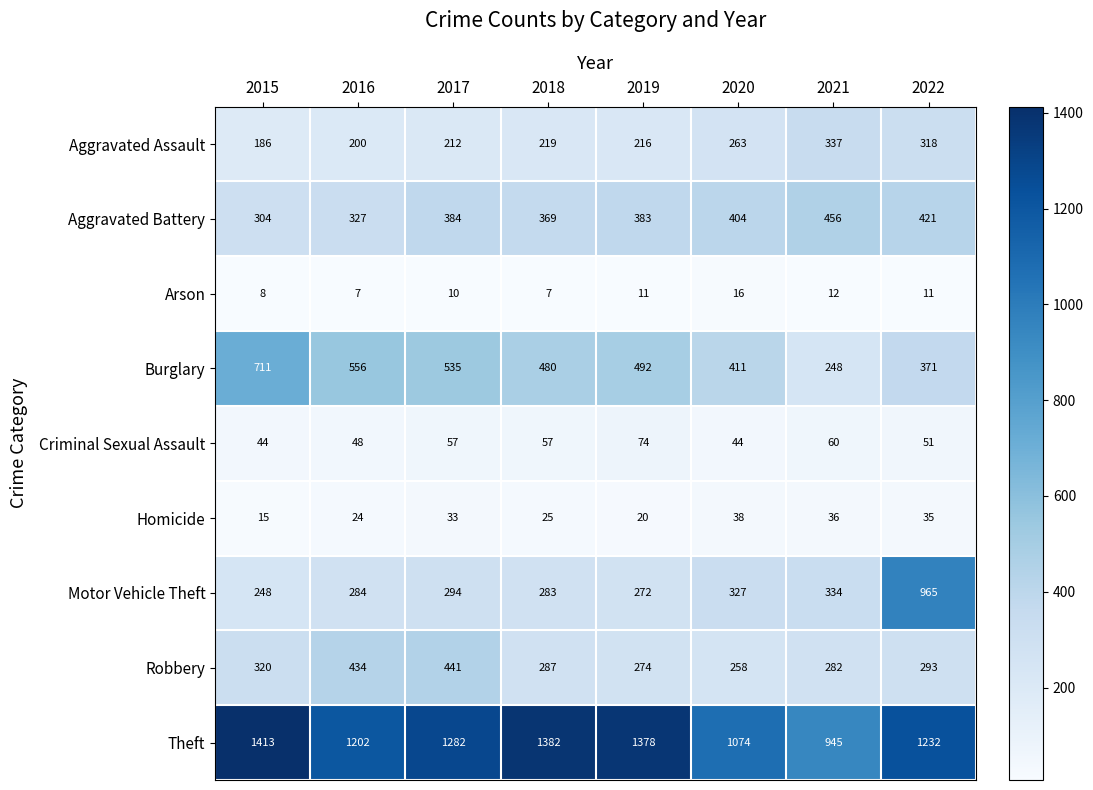

Count the Arson values in the range 8 to 12.

5